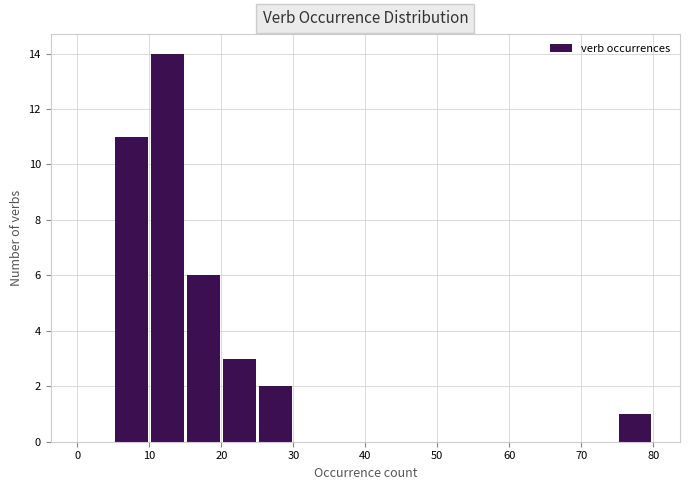

Over which range of the x-axis is the bar tallest?

10 to 15